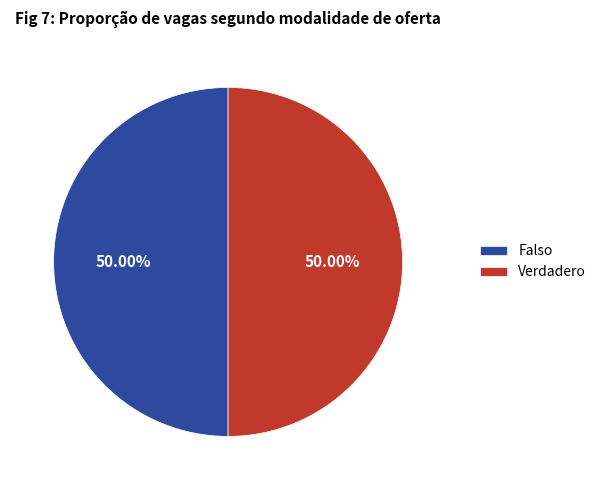

What is the ratio of the value at Verdadero to the value at Falso?

1.0